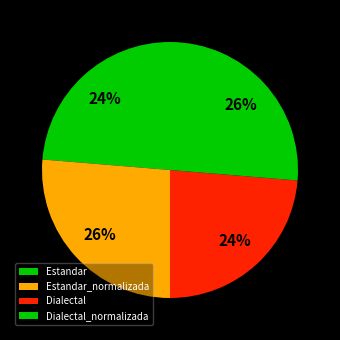

To the nearest percent, what percentage of the pie is Dialectal_normalizada?

26%